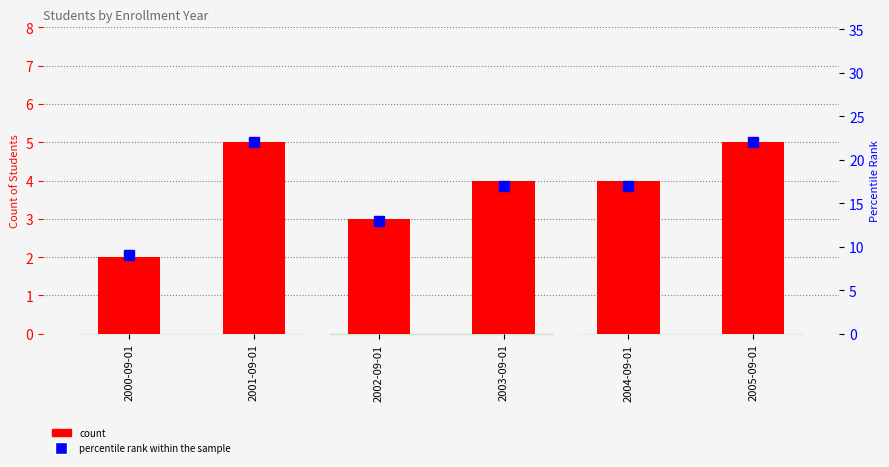

What is the average value of the percentile rank within the sample series?

17